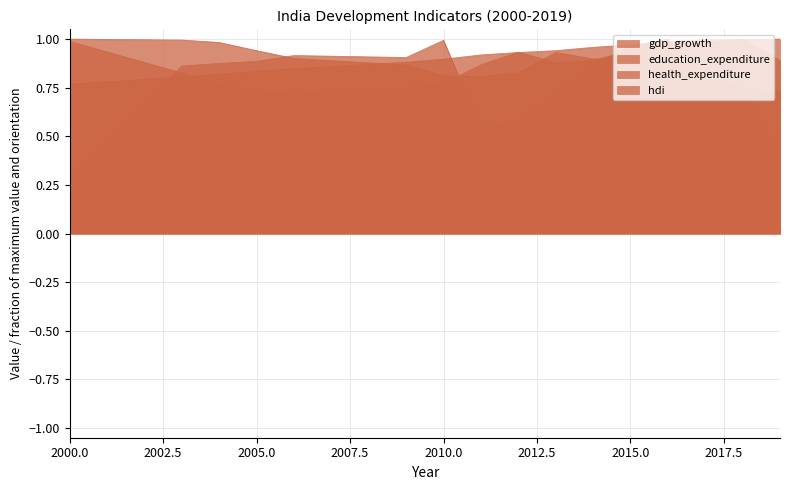

What is the average value of the health_expenditure series?

0.9